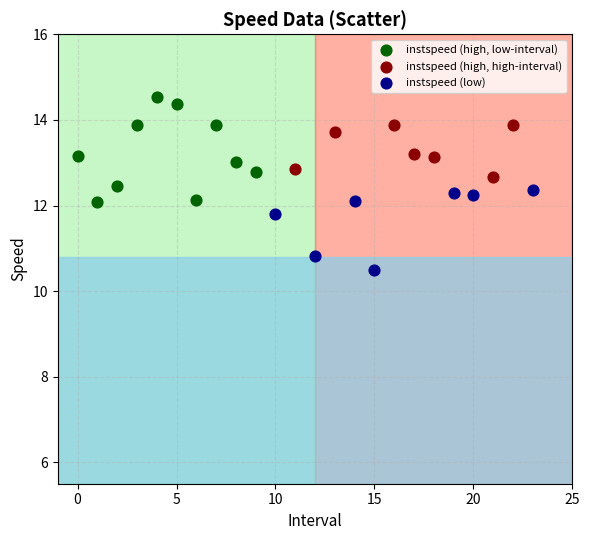

Which series has the largest Y range (max minus min)?

instspeed (high, low-interval)